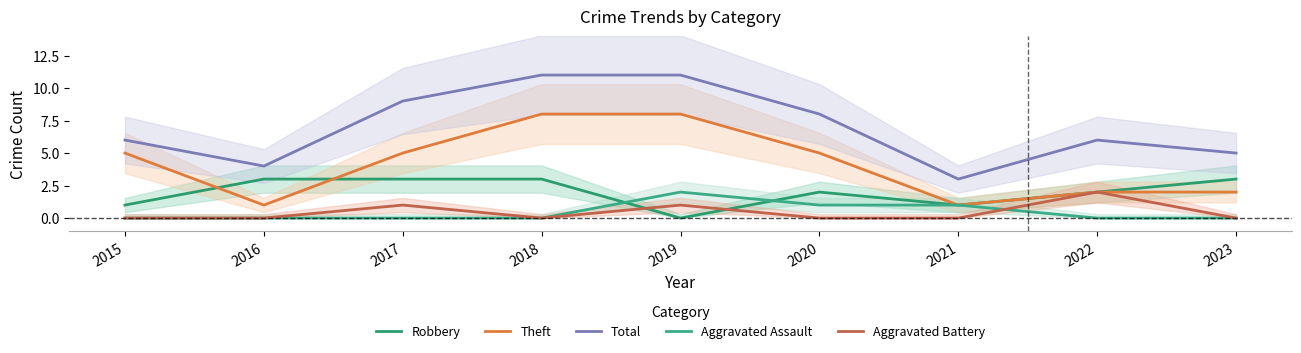

Does the chart have visible grid lines?

No